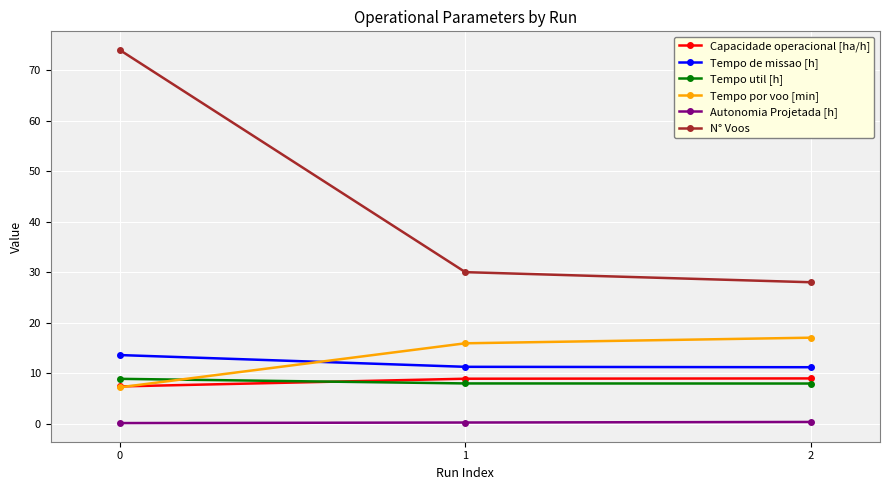

What is the maximum value shown in the chart?

74.0